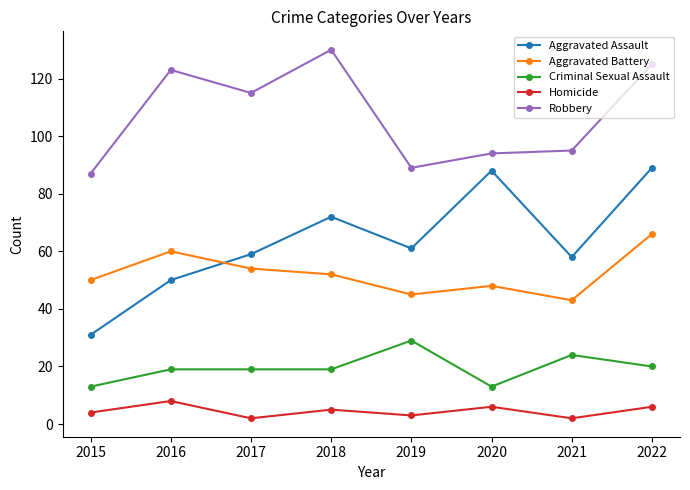

What is the difference between the highest and lowest values at 2019?

86